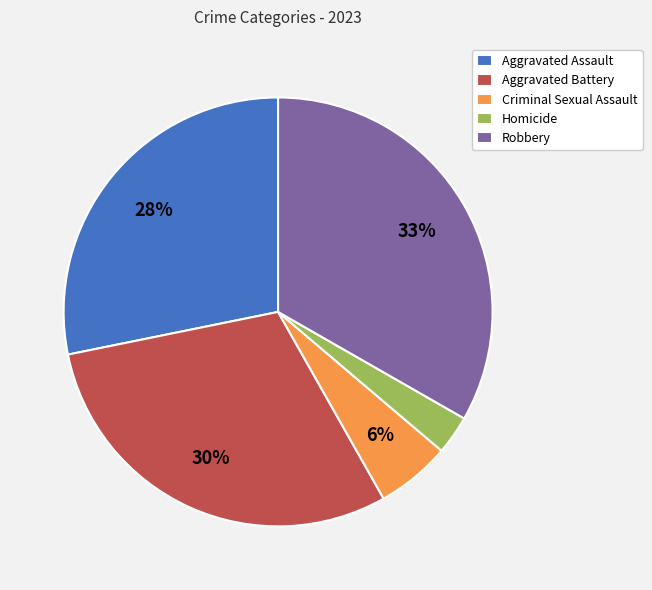

What is the smallest slice in the pie chart?

Homicide